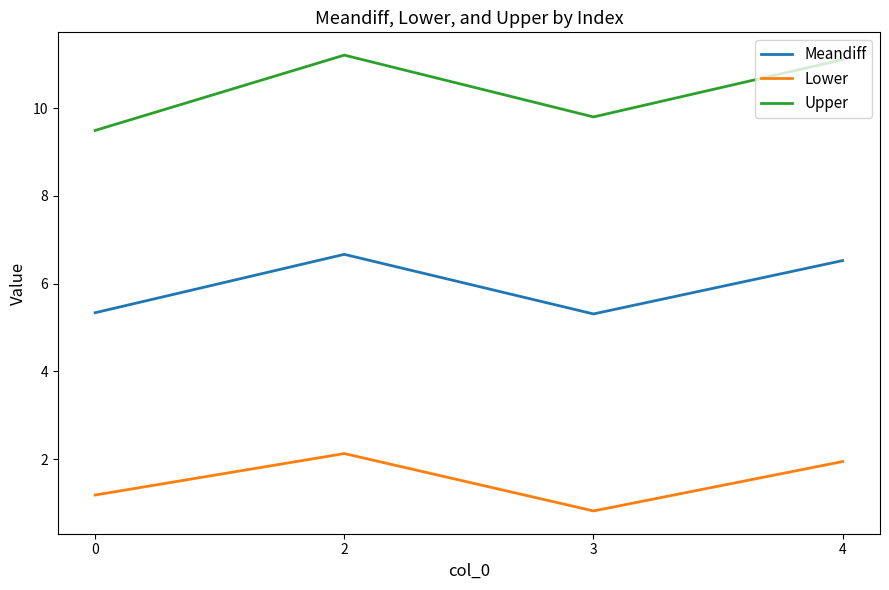

Which series changed the most between 2 and 3?

Upper